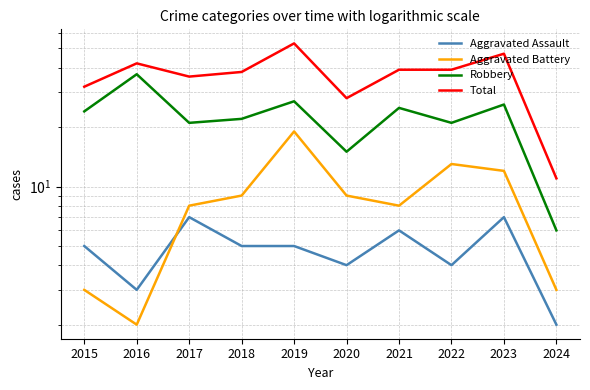

True or false: Aggravated Battery and Robbery cross at least once.

False